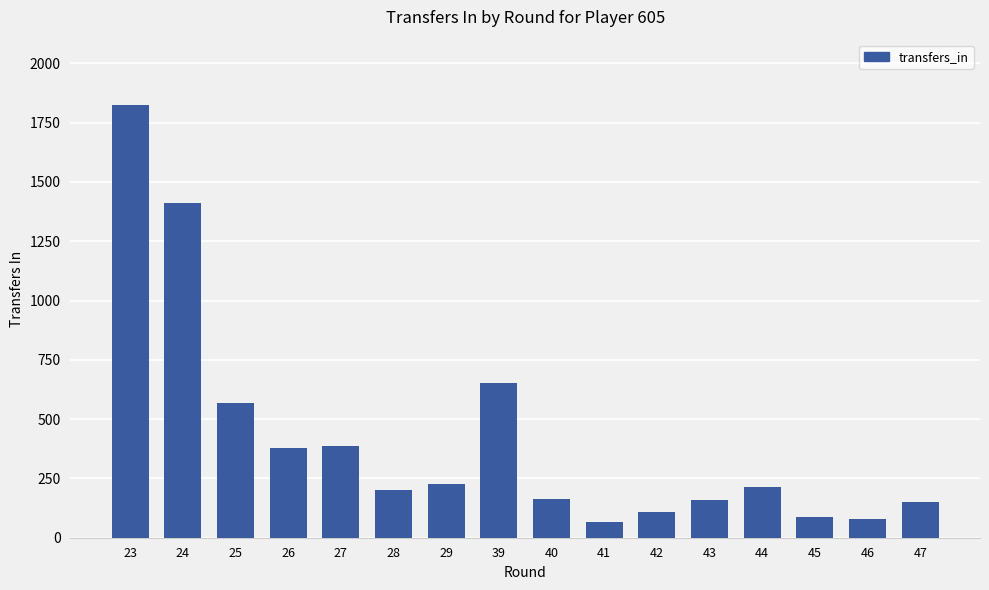

Is it true that the value at 29 is 157?

False